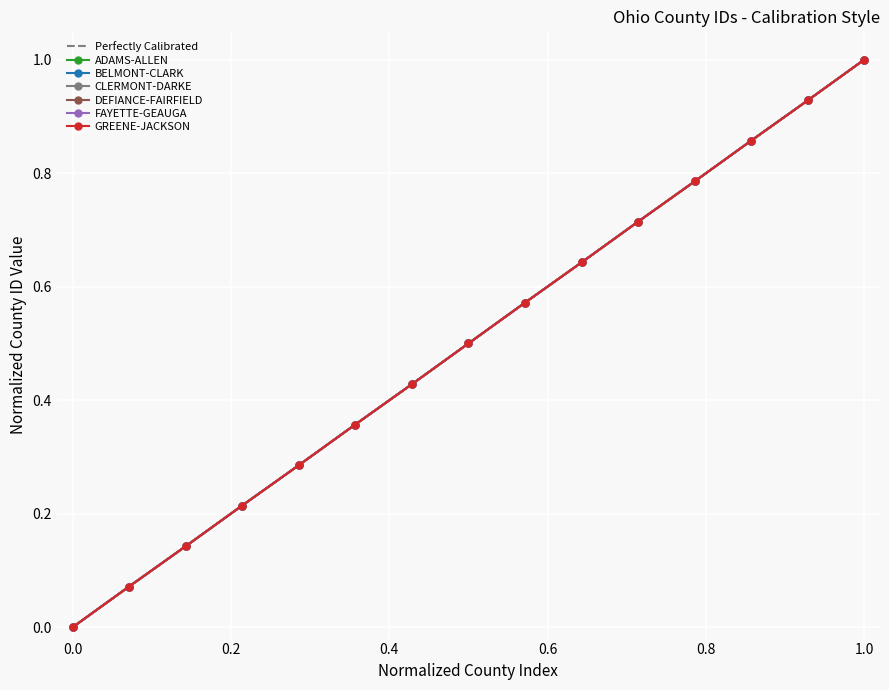

Is this an area chart (filled region under the line)?

No